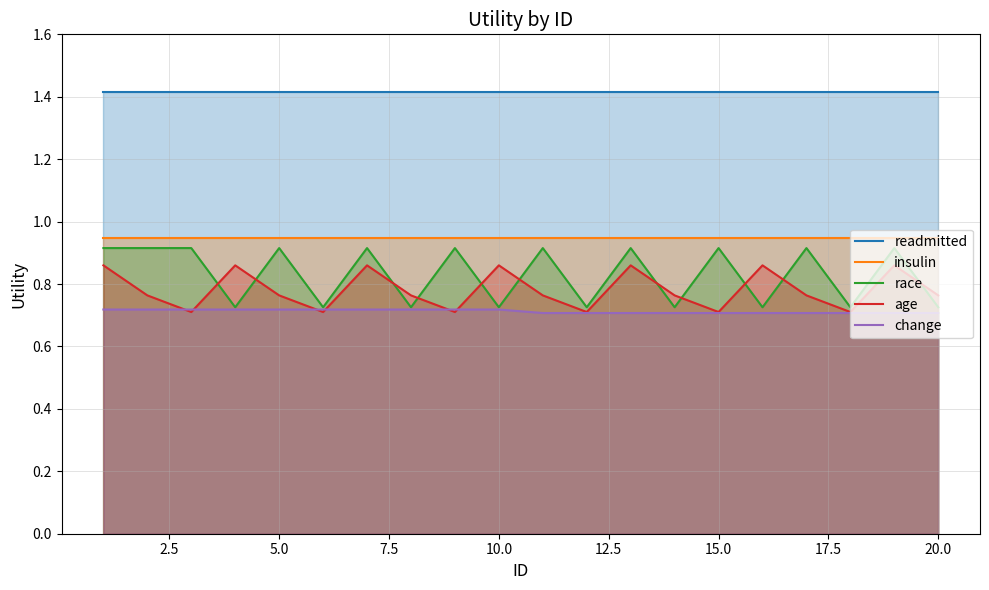

What is the maximum value shown in the chart?

1.4